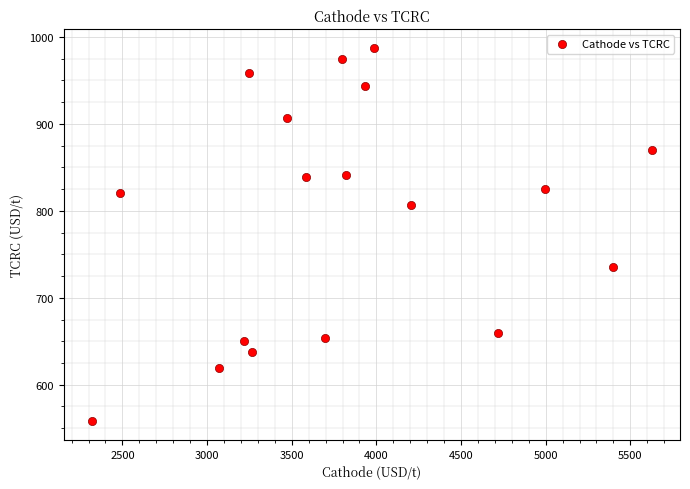

What is the range of Y values (max minus min)?

429.5